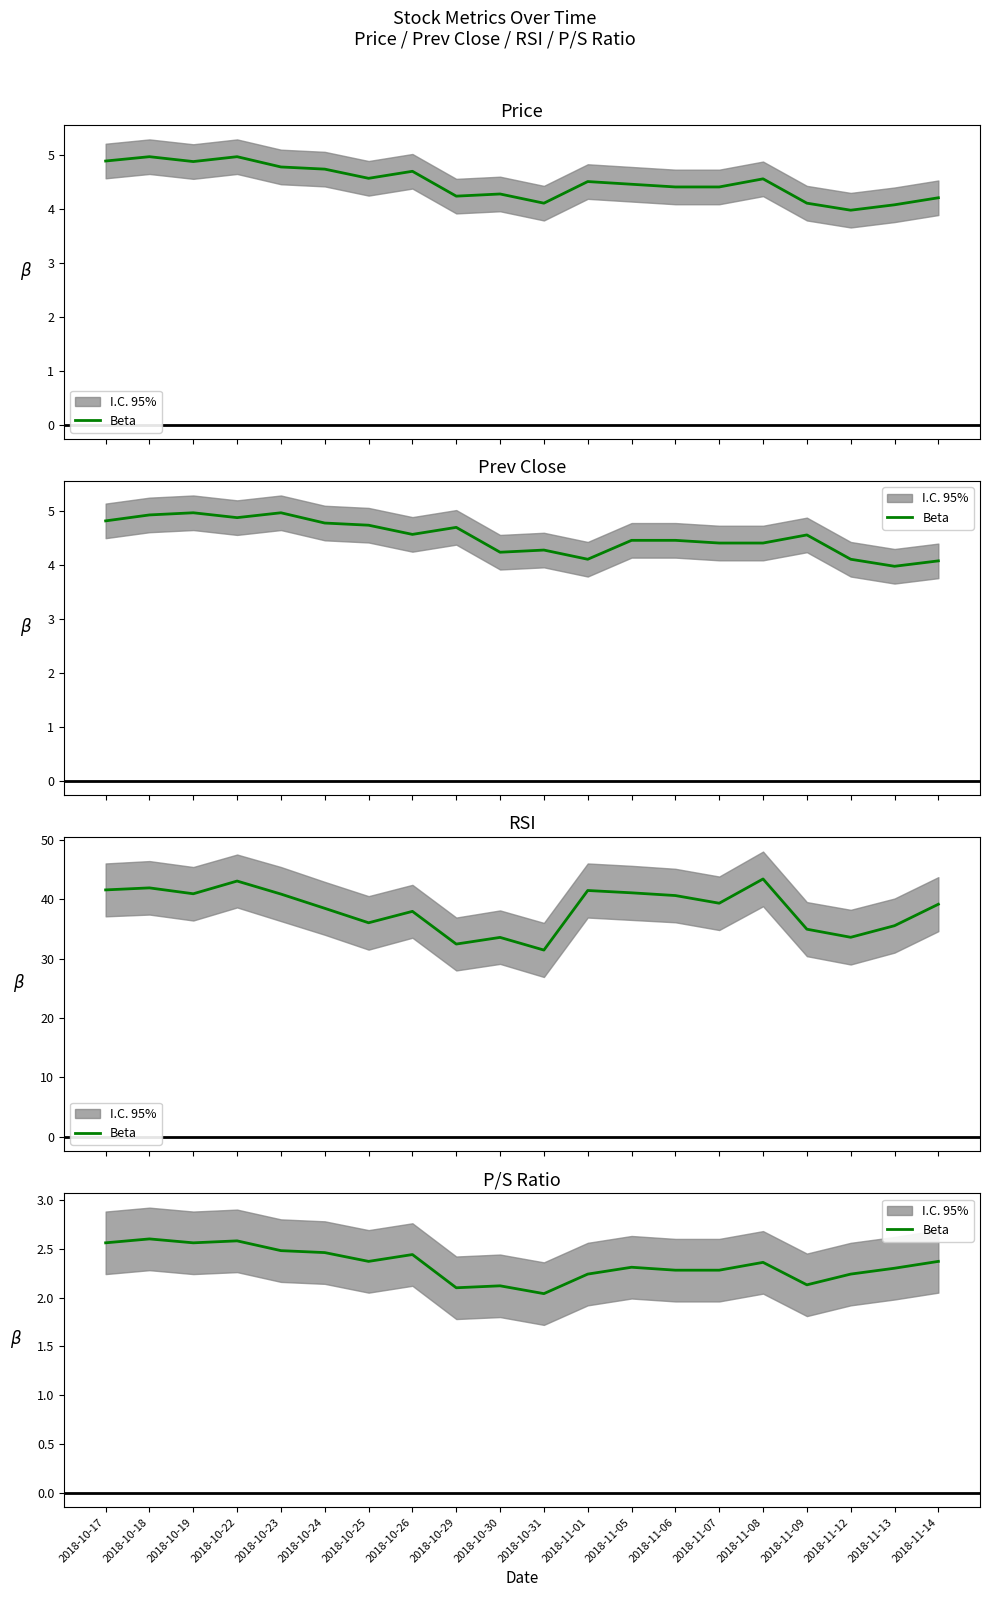

What is the minimum value shown in the chart?

2.0